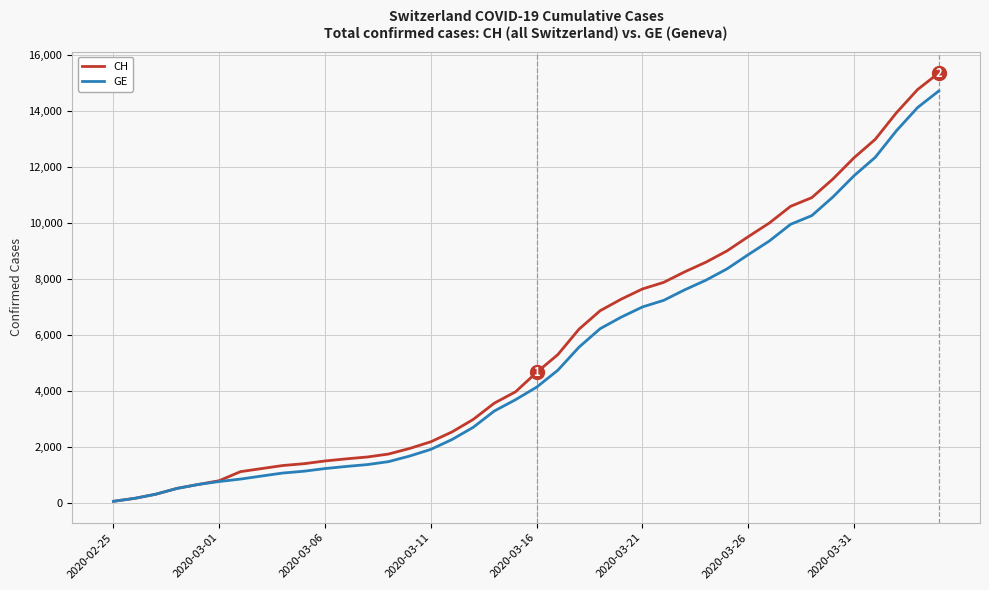

What is the highest value of the GE series?

14717